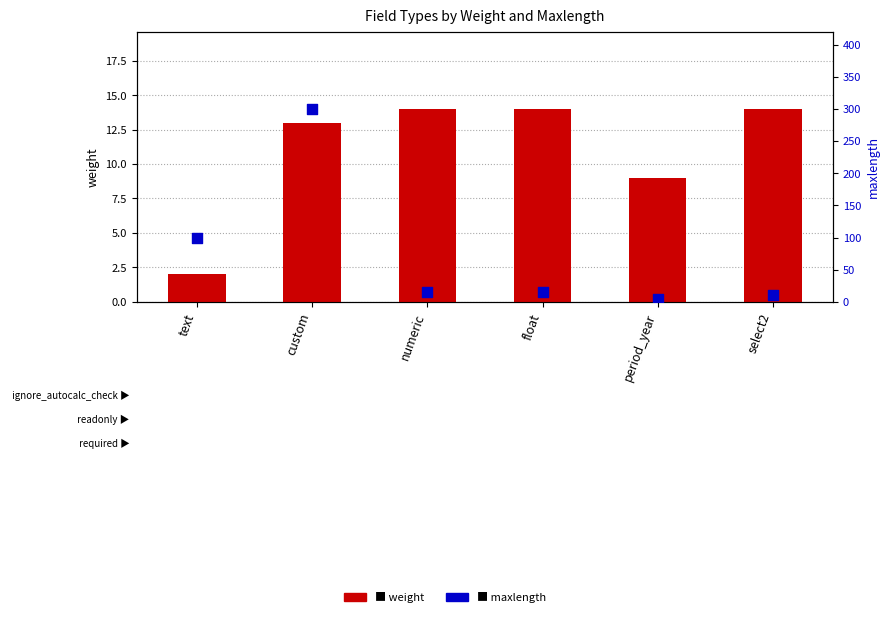

What are all the series names shown in the legend?

weight, maxlength